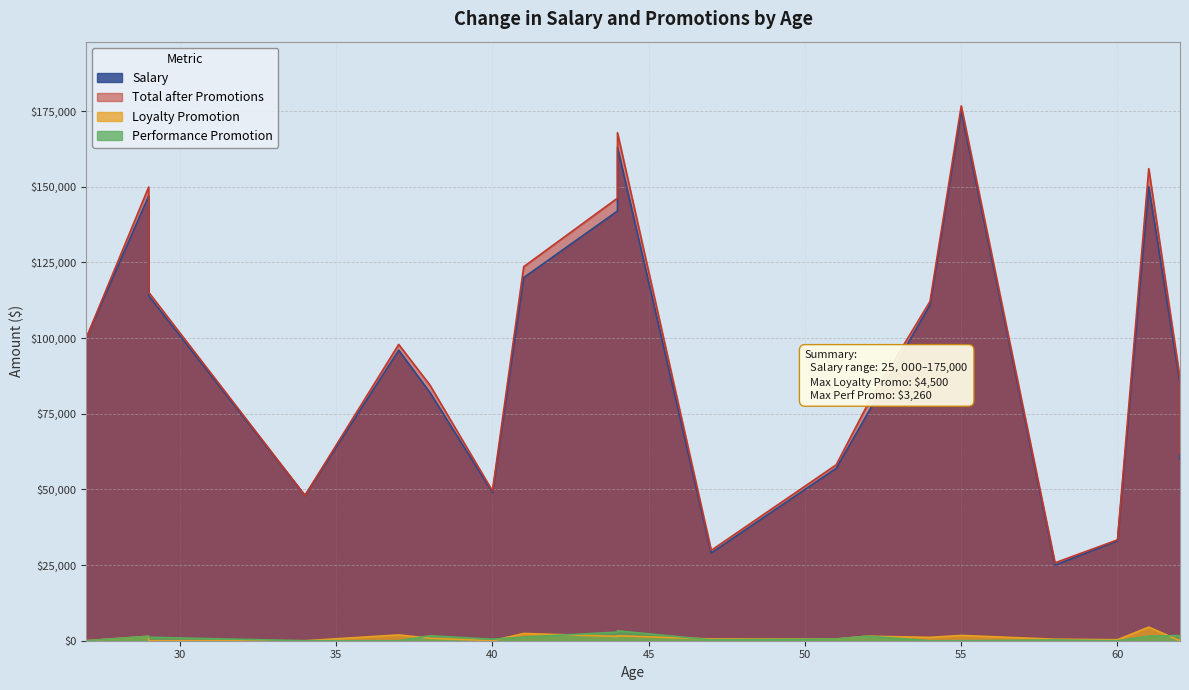

Which series has the largest range (max minus min)?

Total after Promotions